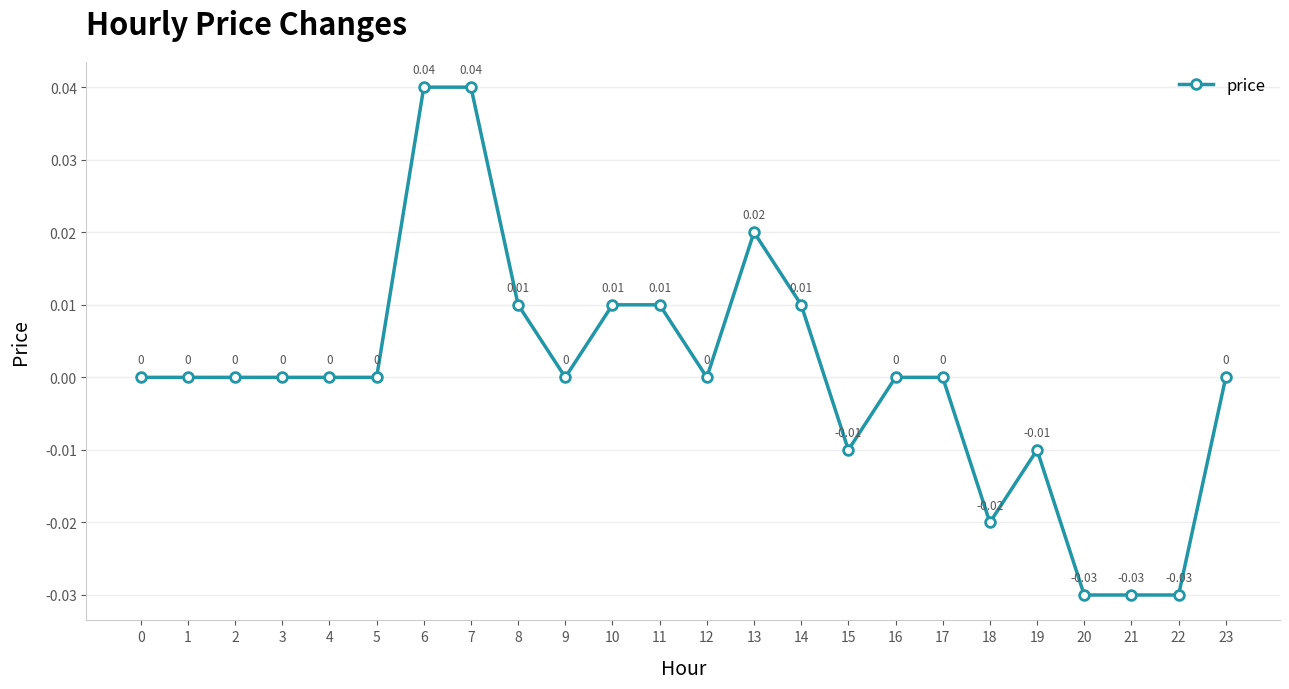

Which has a higher value, 20 or 14?

14